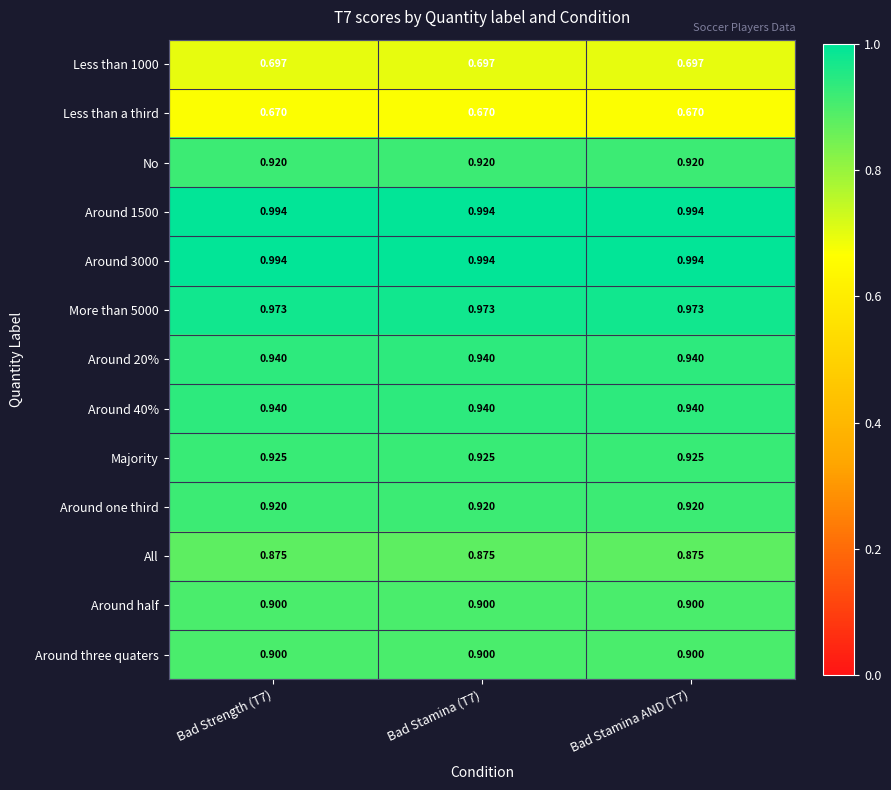

Is the value of Around half at Bad Strength (T7) greater than the value of Less than 1000 at Bad Strength (T7)?

Yes